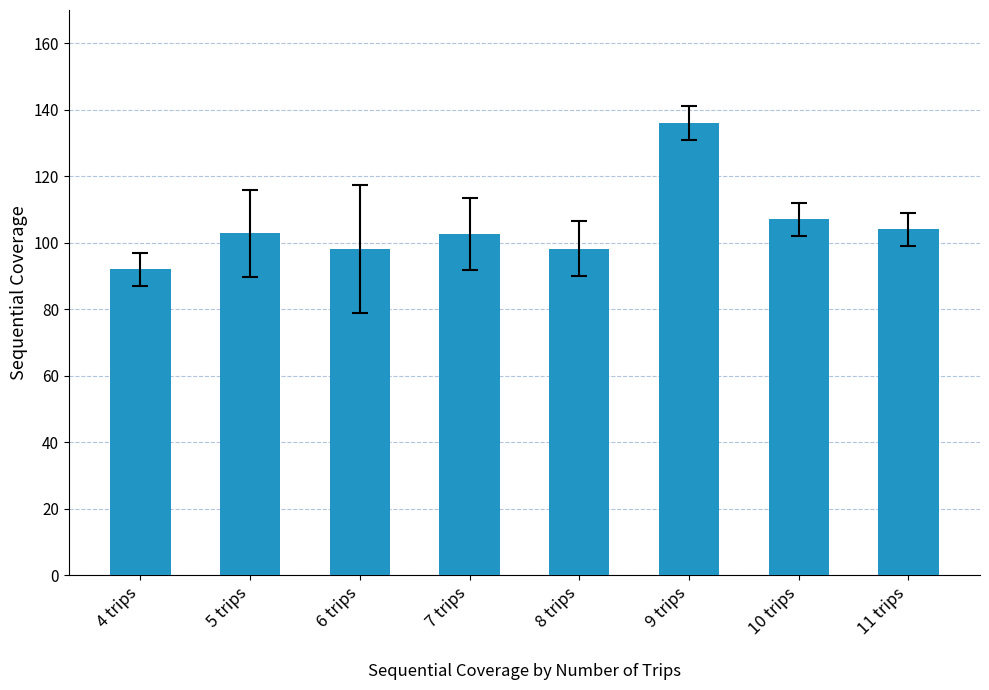

Which label corresponds to the smallest value in the chart?

4 trips